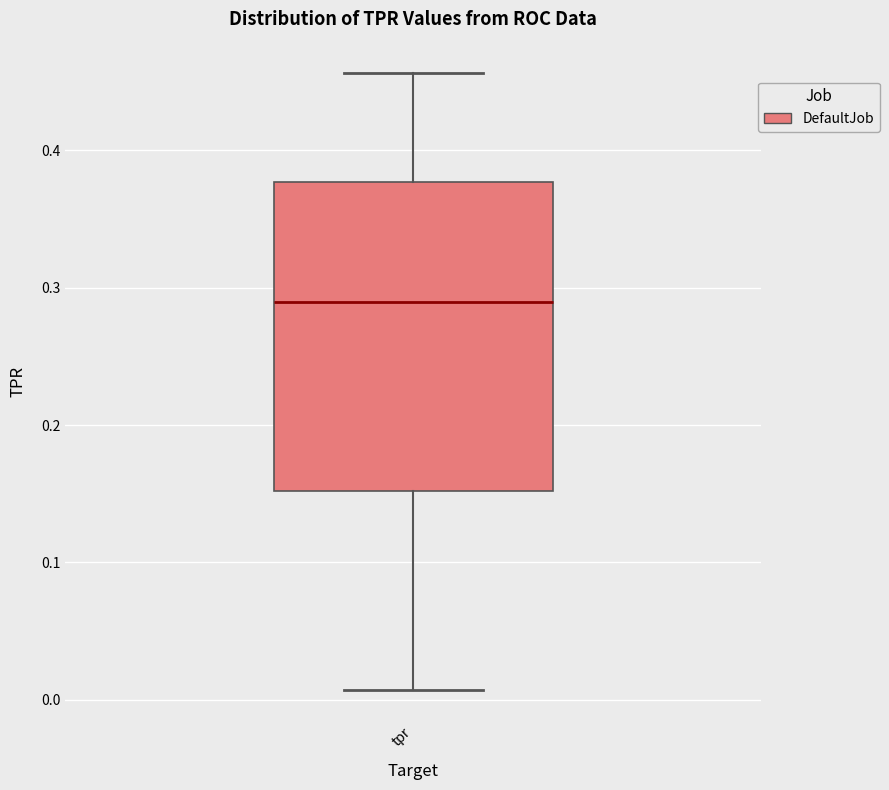

Read this box plot against the y-axis: the position of the median line, the range covered by the box, and the ends of both whiskers. The values are not printed on the chart, so give them approximately, as read against the axis.

median 0.29, box 0.15 to 0.38, whiskers 0.01 to 0.46